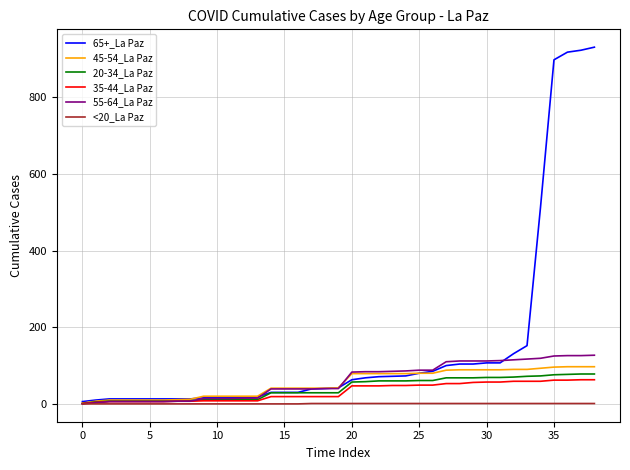

Which series has the largest total across all categories?

65+_La Paz